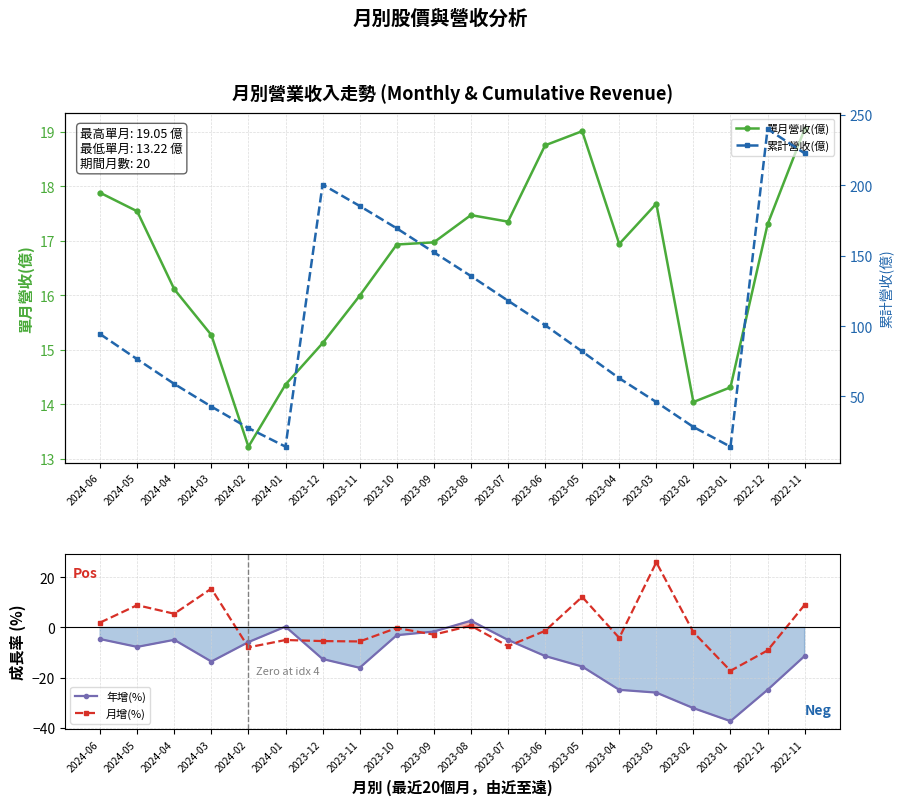

What is the sum of the 年增(%) values at 2023-12 and 2023-08?

-9.9